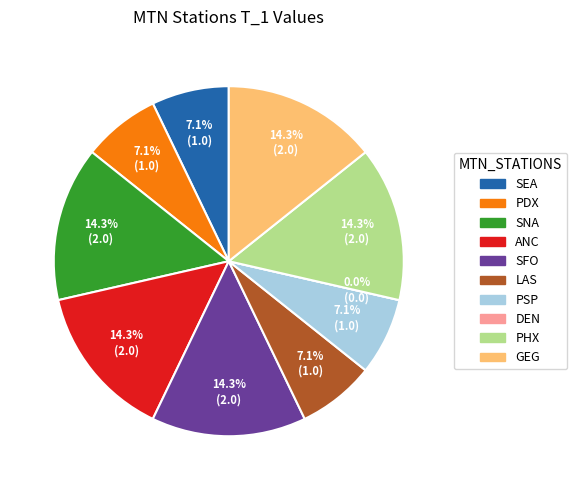

What percentage is the ANC slice, to the nearest percent?

14%